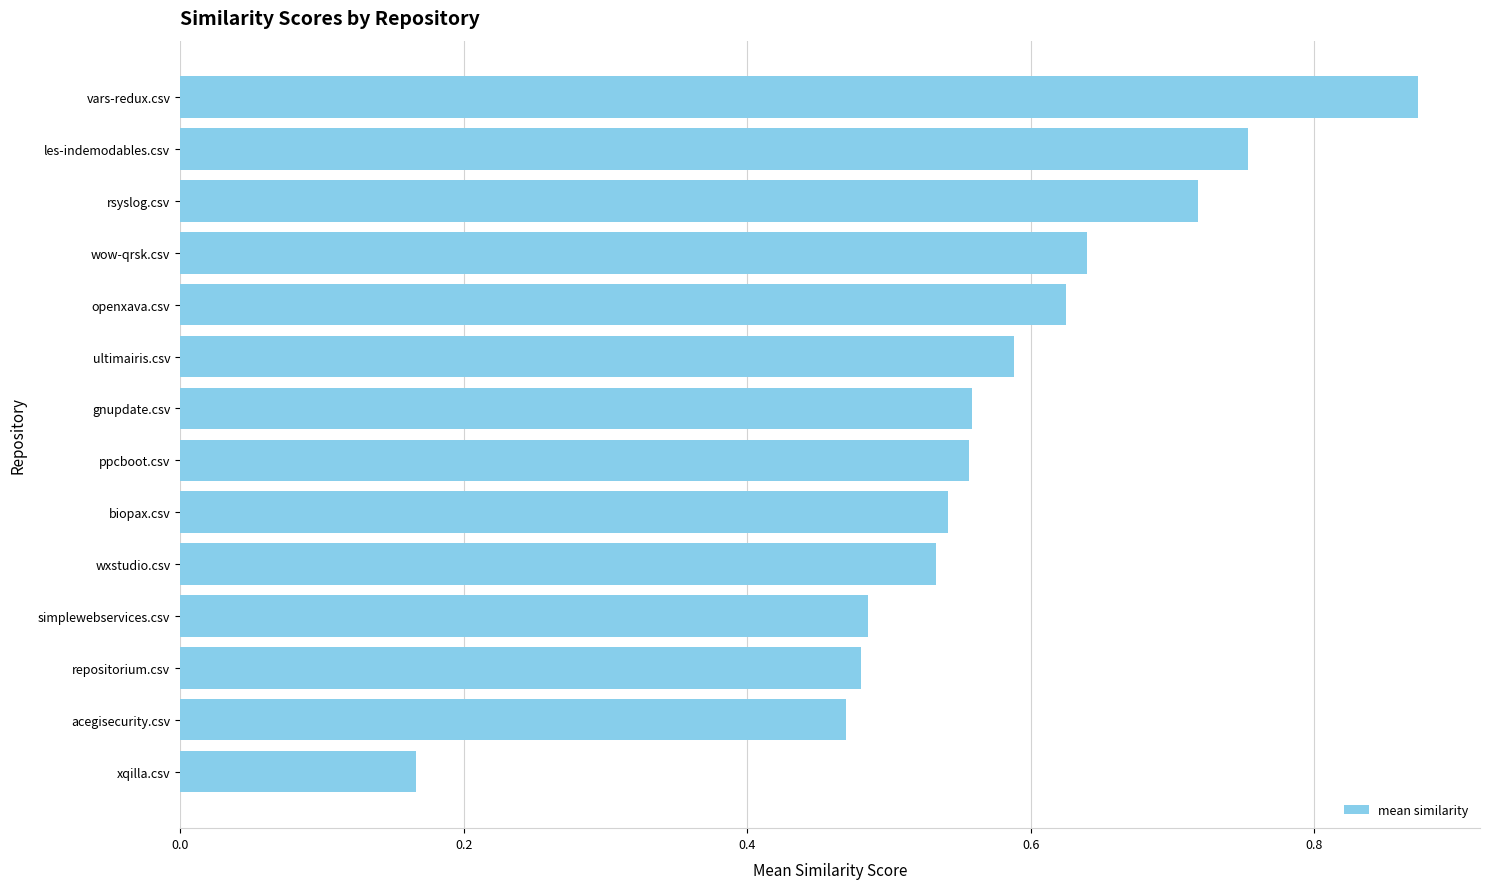

What is the sum of the values at rsyslog.csv and wxstudio.csv?

1.3